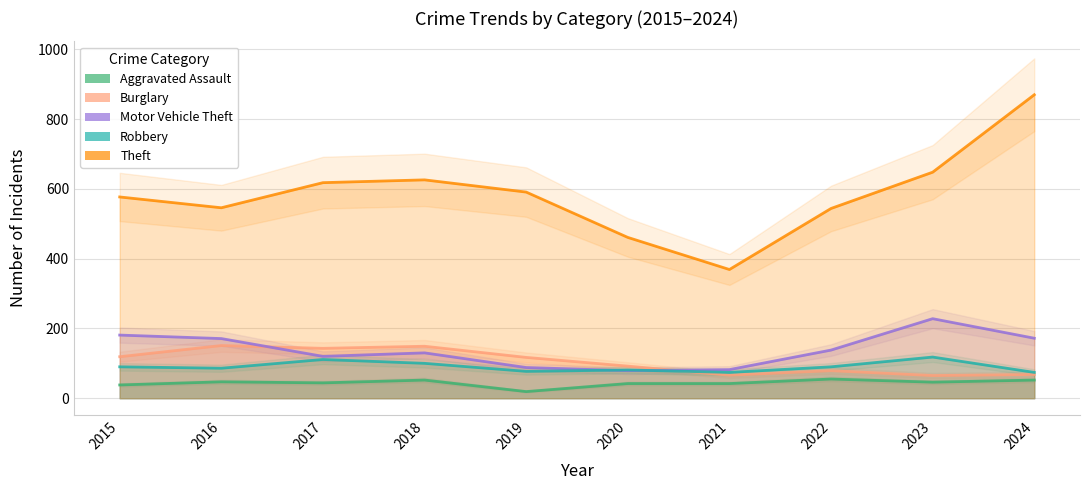

What is the sum of the Motor Vehicle Theft values at 2024 and 2018?

302